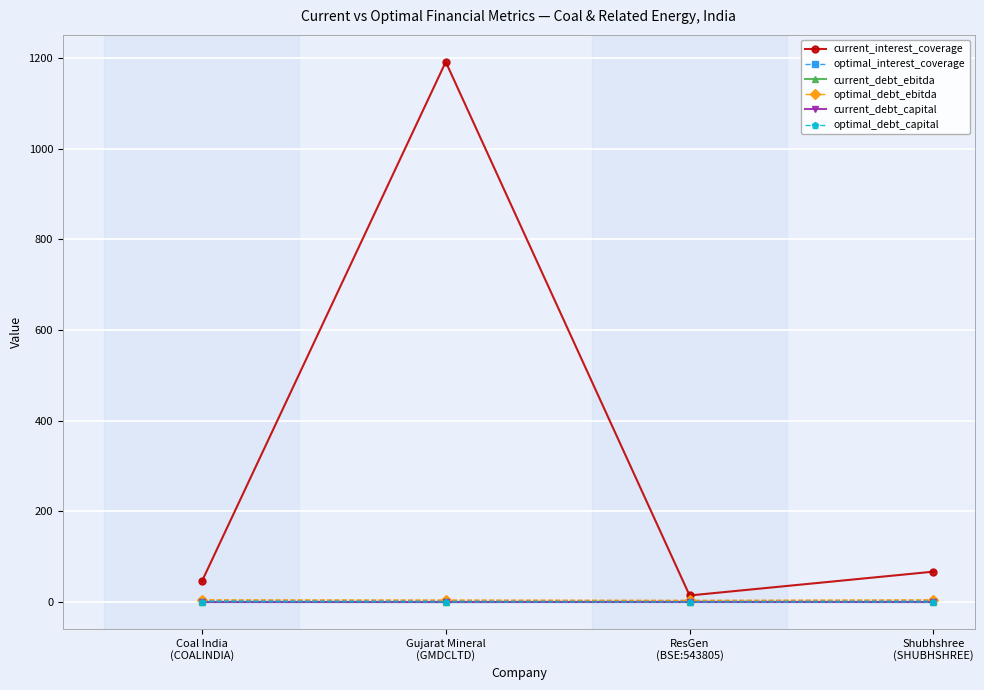

True or false: optimal_debt_capital has a value of 0.2 at Shubhshree
(SHUBHSHREE).

True